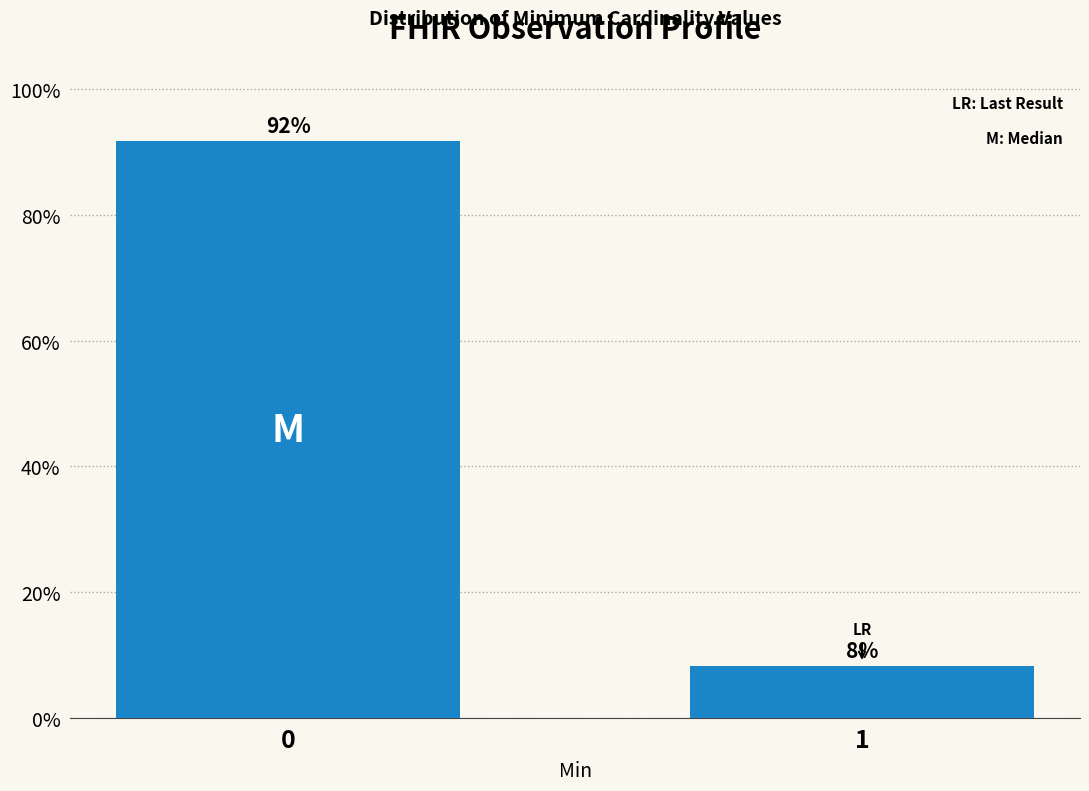

What is the value of the 1st bar from the left?

91.7